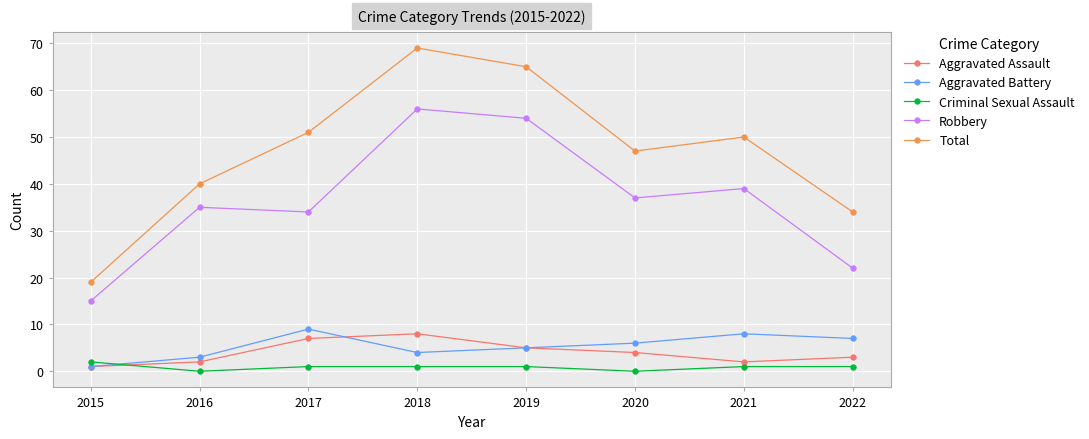

The Aggravated Battery series shows 1 at 2015. True or false?

True